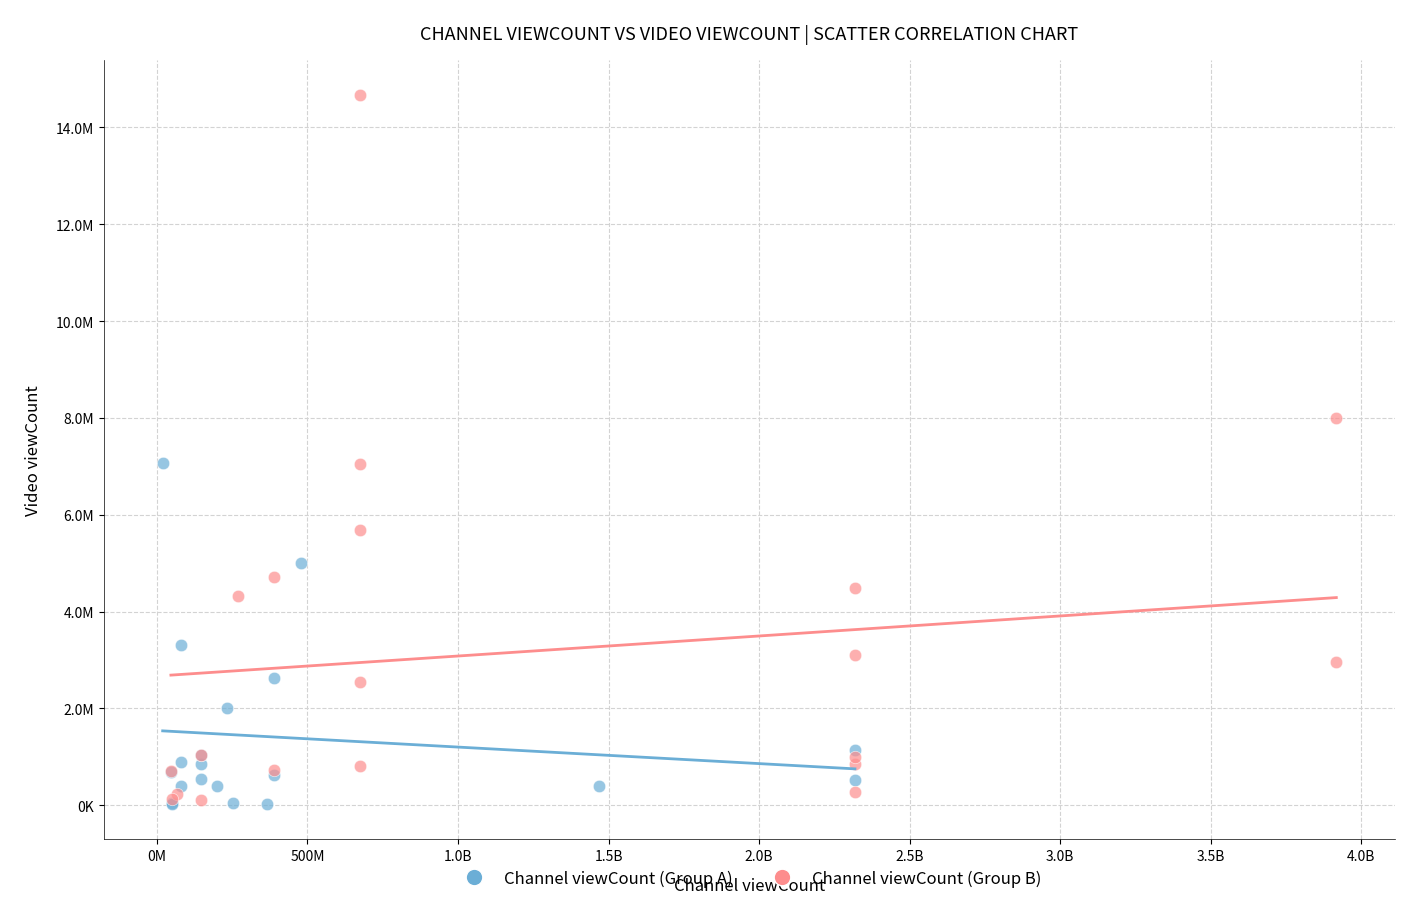

Which series reaches the maximum Y coordinate?

Channel viewCount (Group B)